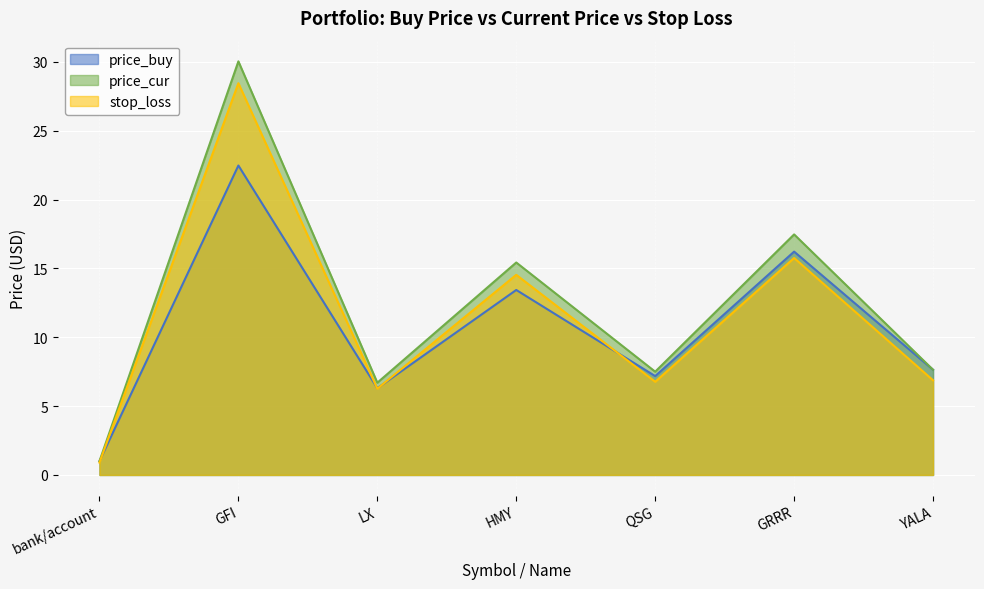

Between which two adjacent categories do stop_loss and price_buy first intersect?

bank/account and GFI